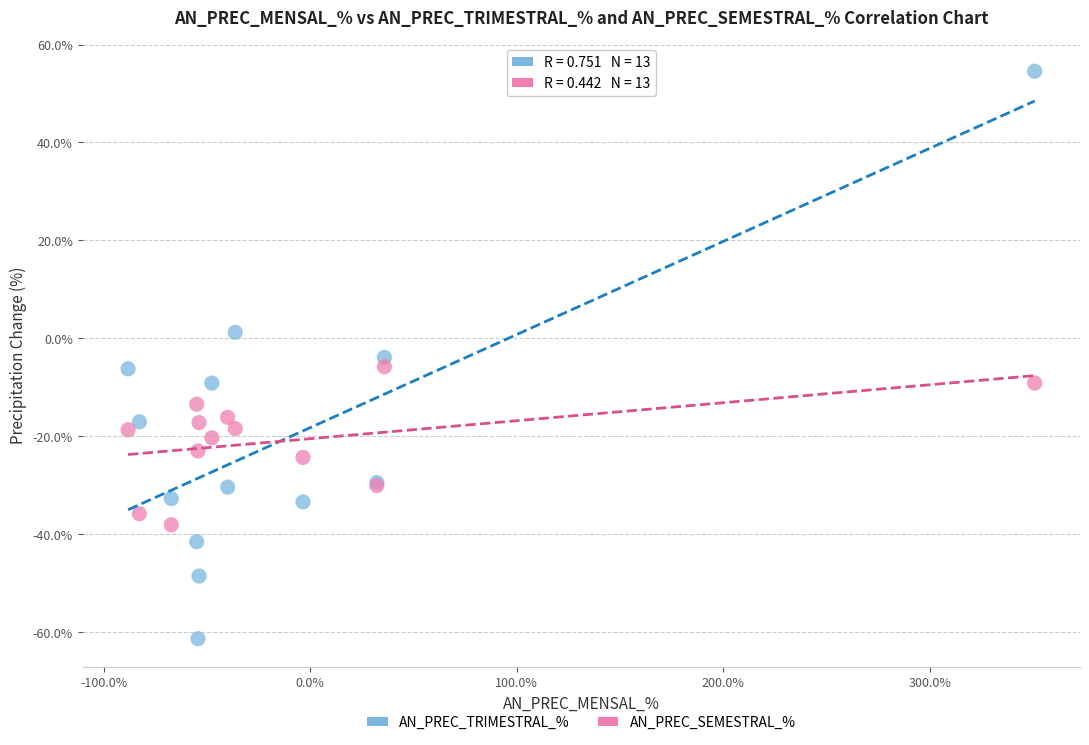

Which series reaches the minimum Y coordinate?

AN_PREC_TRIMESTRAL_%